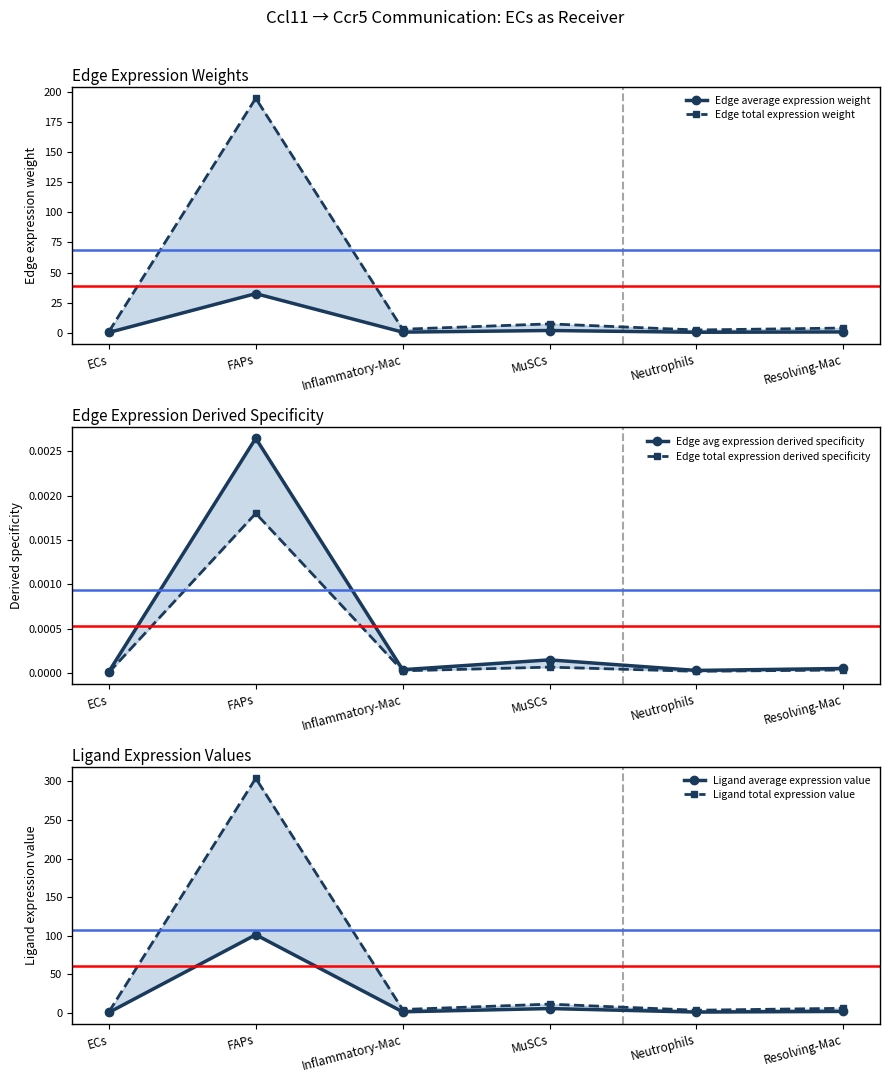

What value does the Ligand average expression value series have at ECs?

0.7